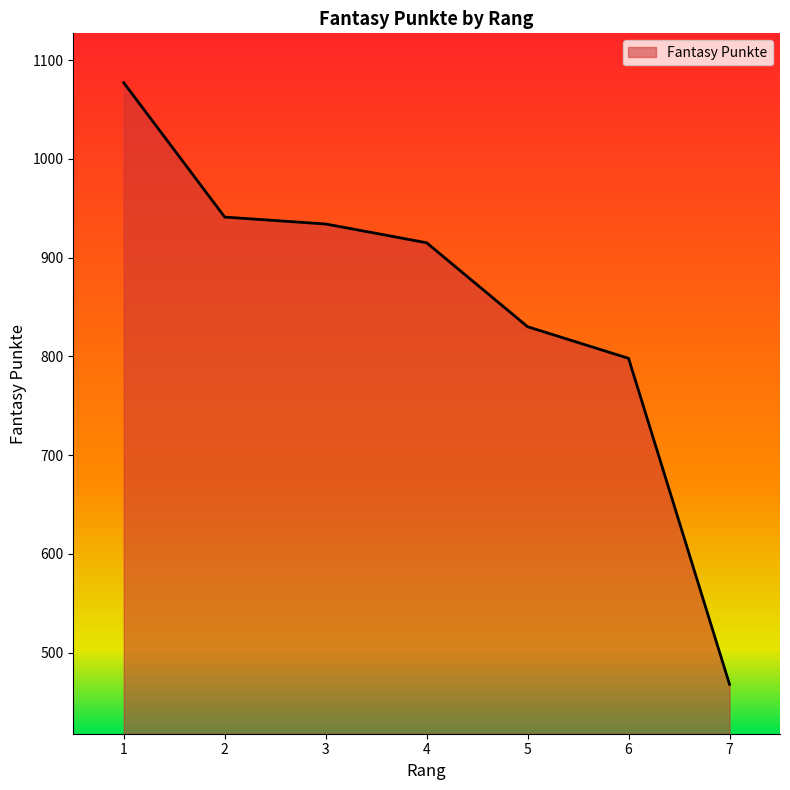

Is it true that the value at 1 is 347?

False